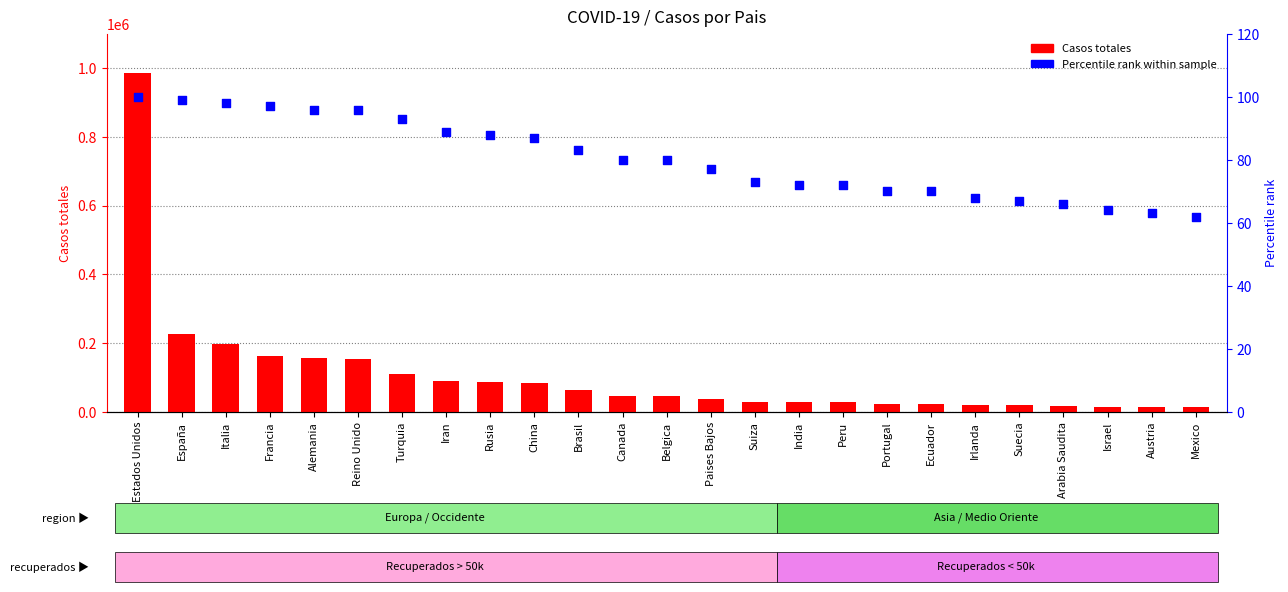

Which series has the widest spread of Y values?

Casos totales